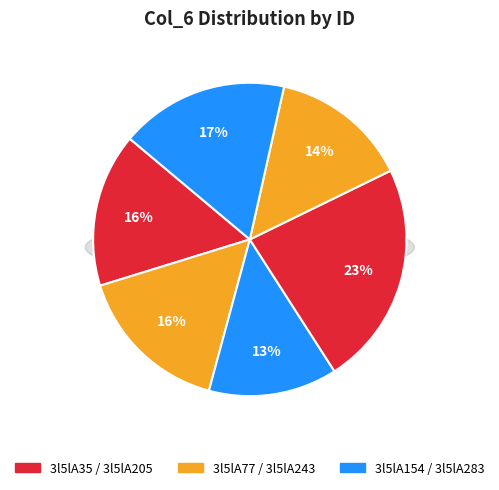

Is it true that 3l5lA154 is 2% of the pie?

False